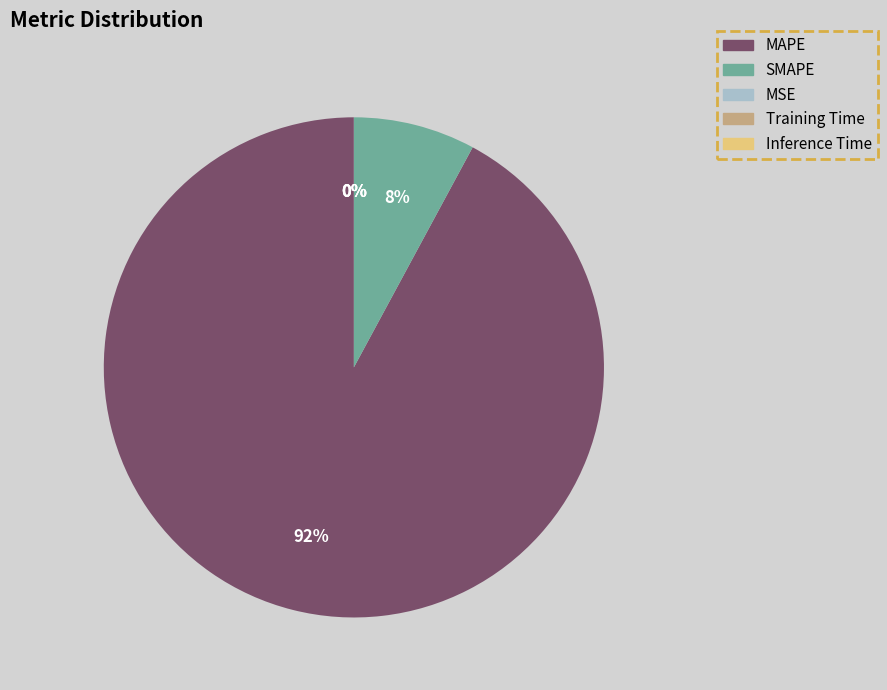

Which category has the biggest portion of the pie?

MAPE